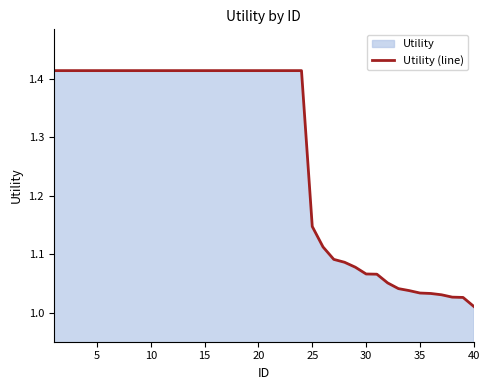

True or false: the data has more than 2 interior local peaks.

False